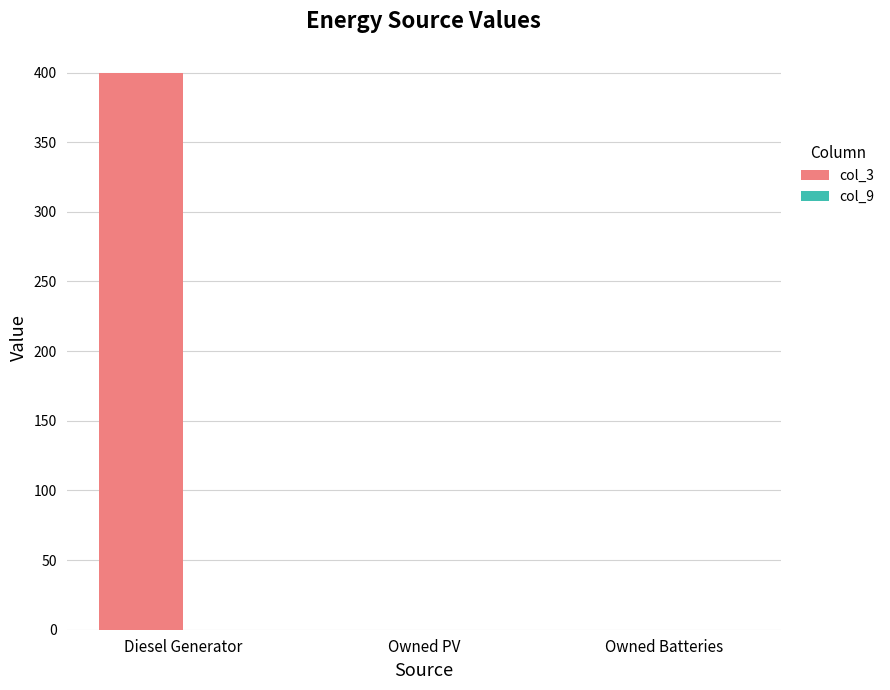

Count the number of data series in this chart.

1